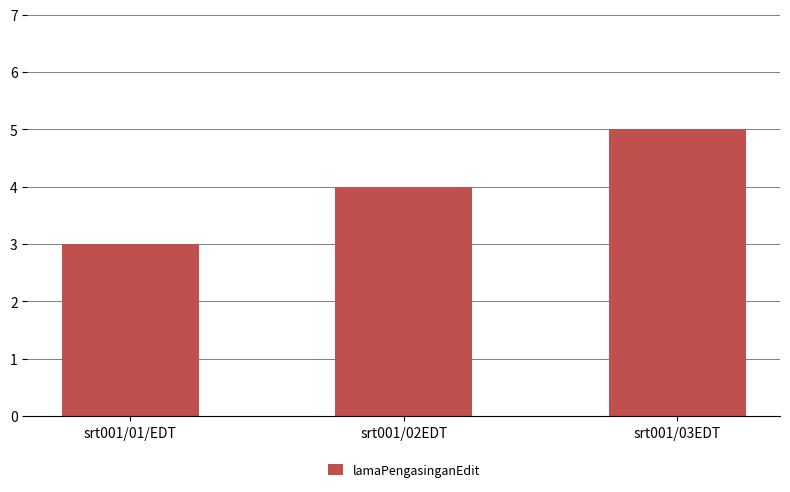

What is the label of the 1st bar from the right?

srt001/03EDT